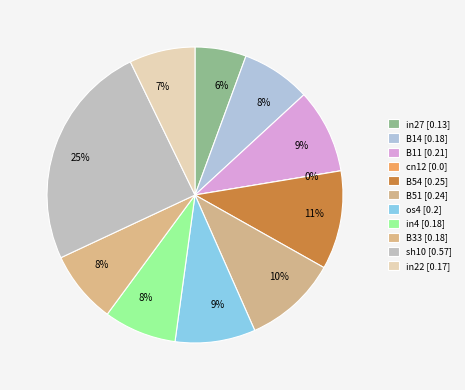

Which has a higher value, B14 or B33?

B33